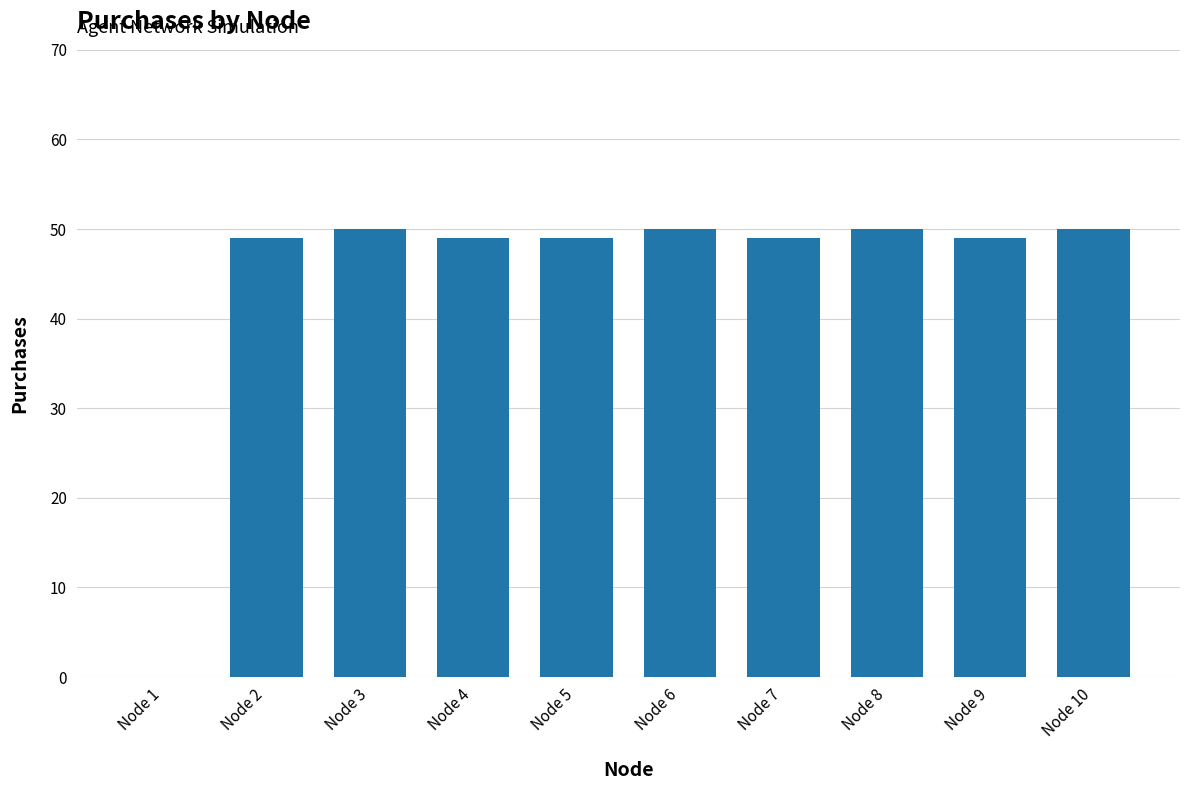

Approximately how many times larger is the value at Node 6 compared to Node 2?

1.0